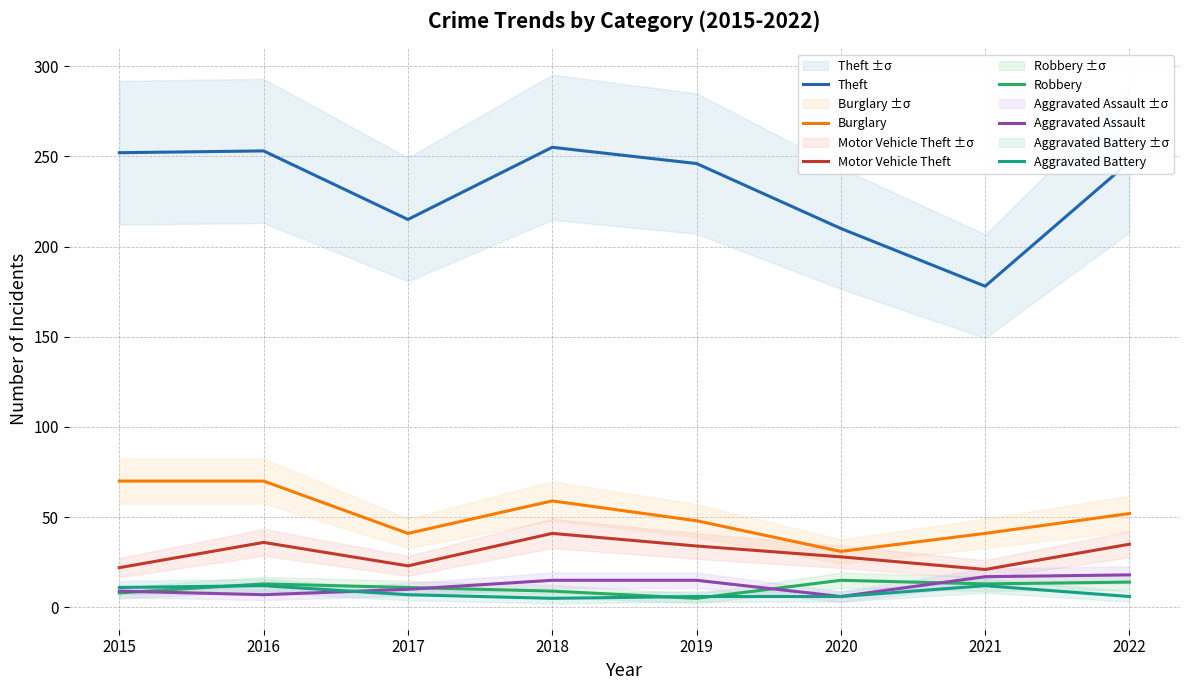

Where do Robbery and Aggravated Assault first cross each other?

2015 and 2016